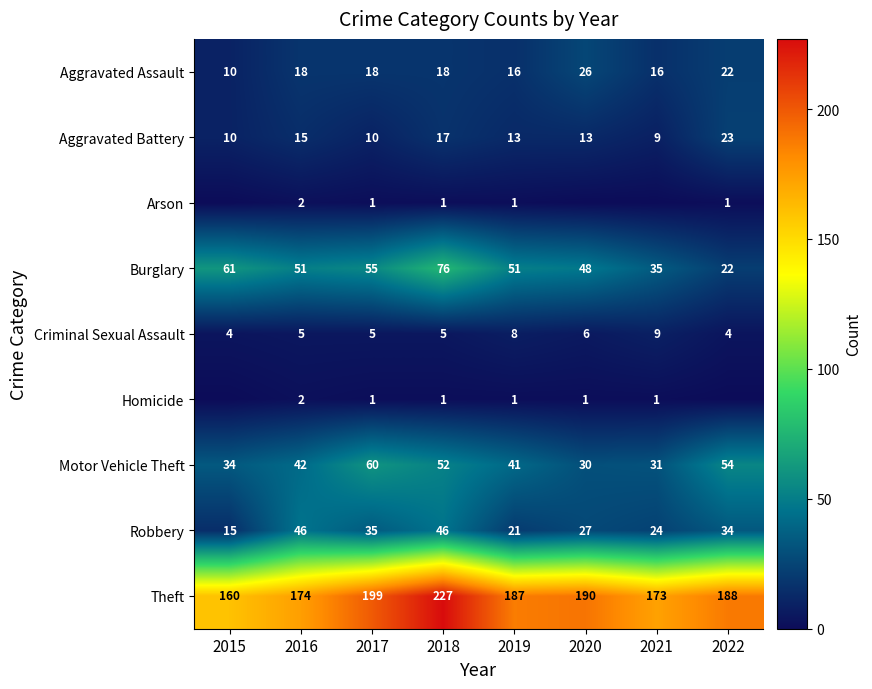

What is the total value across all series at 2018?

443